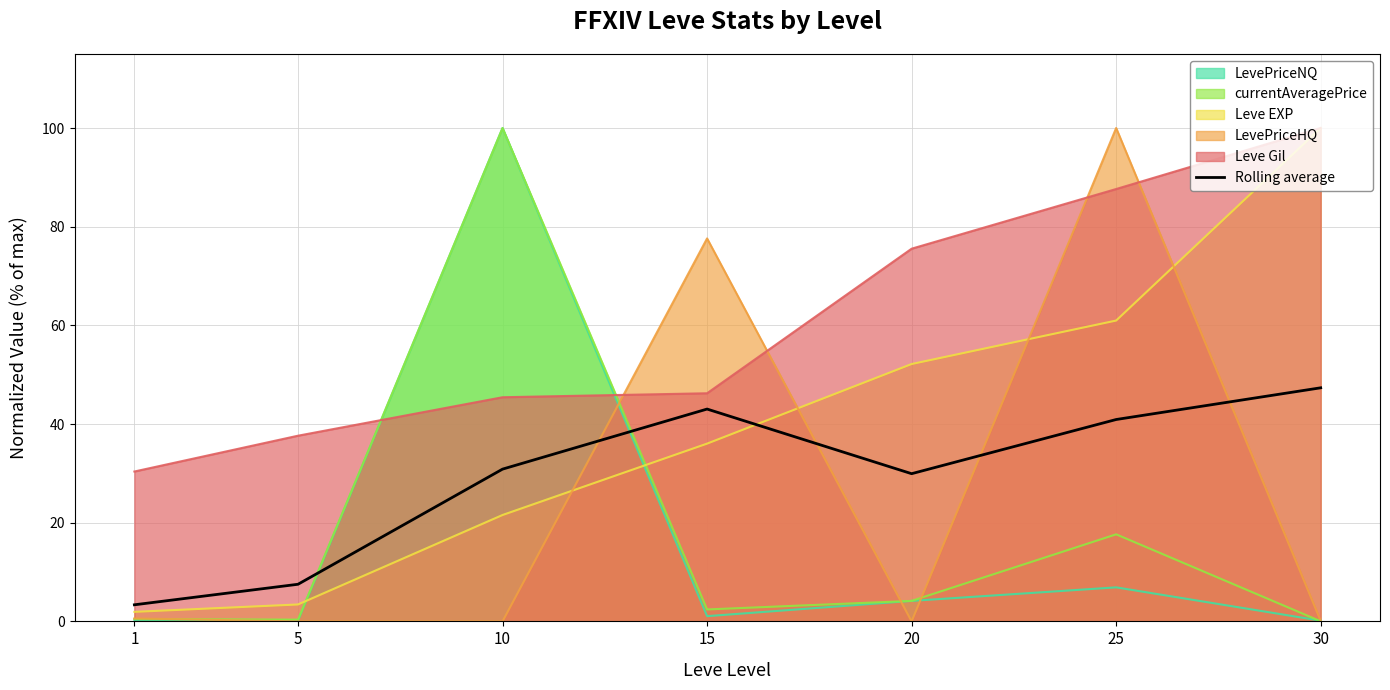

How many interior local peaks (higher than both neighbors) does the data have?

1